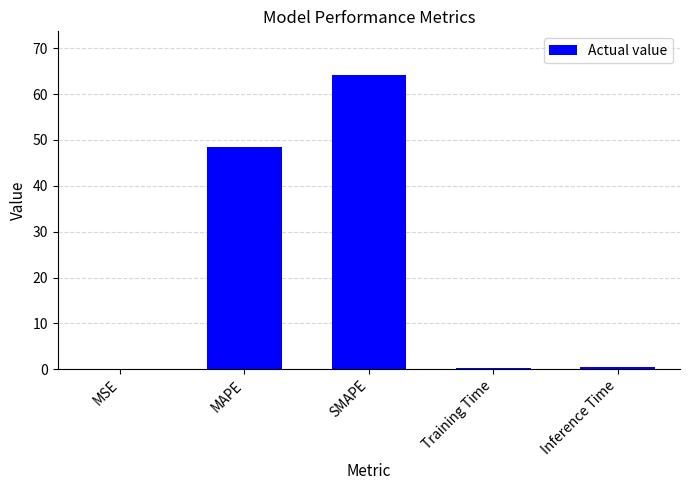

How many categories are shown in the chart?

5